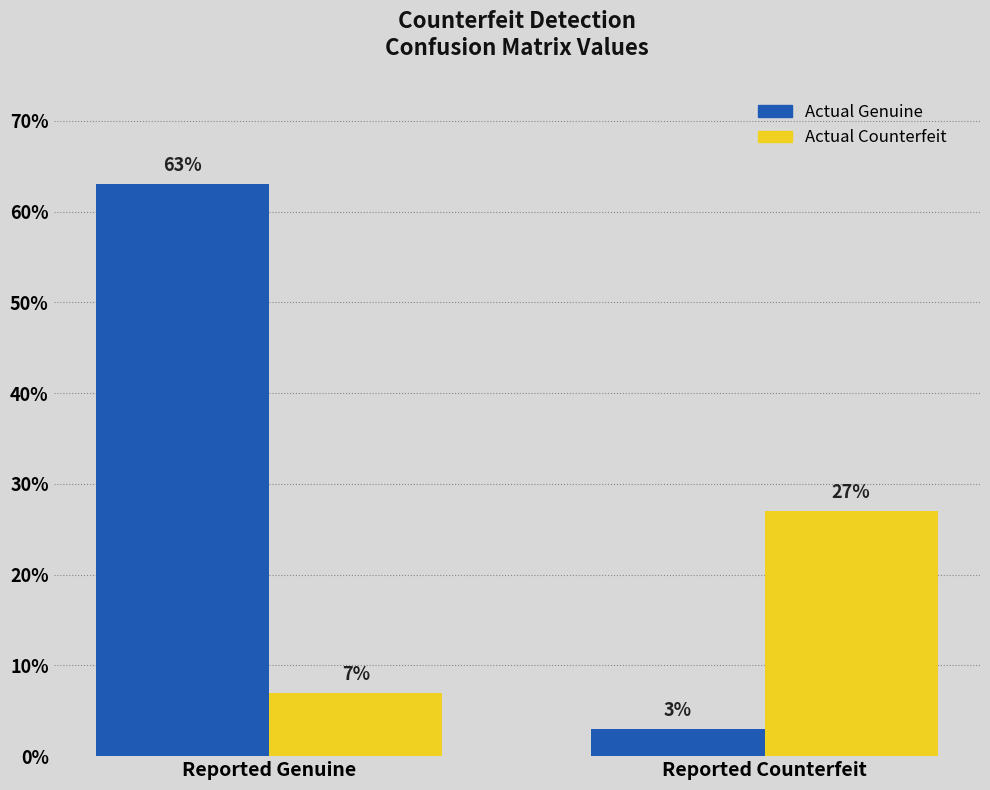

Does the chart contain stacked bars?

No